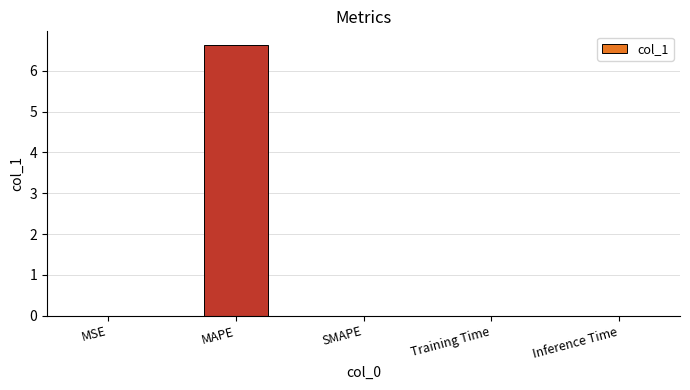

Which category has the highest value across all series?

MAPE